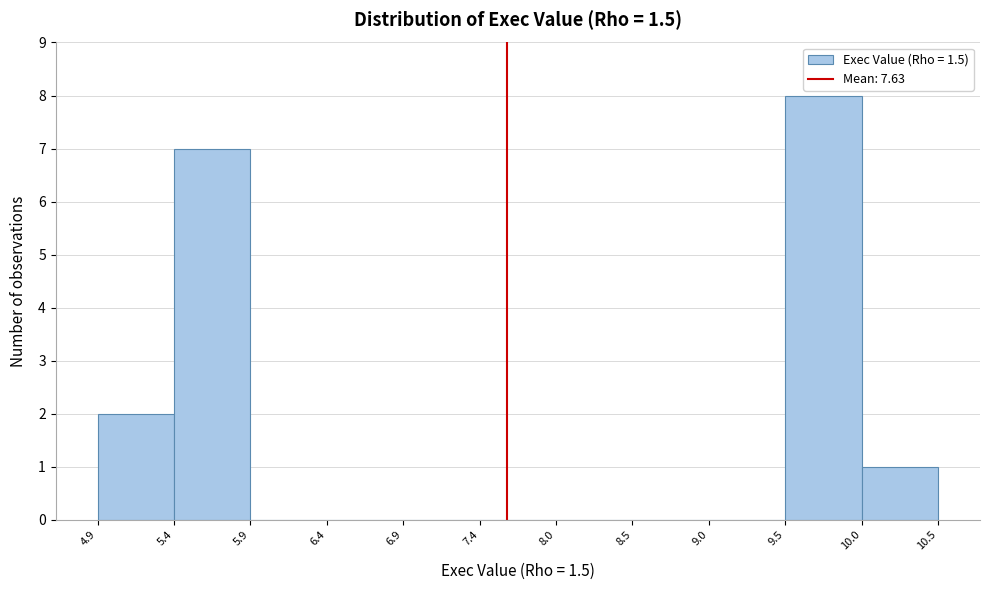

Reading left to right, list every bar in this chart as the range it spans on the x-axis followed by its height. The values are not printed on the chart, so give them approximately, as read against the axis.

4.9 to 5.4: 2
5.4 to 5.9: 7
5.9 to 6.4: 0
6.4 to 6.9: 0
6.9 to 7.4: 0
7.4 to 8.0: 0
8.0 to 8.5: 0
8.5 to 9.0: 0
9.0 to 9.5: 0
9.5 to 10.0: 8
10.0 to 10.5: 1